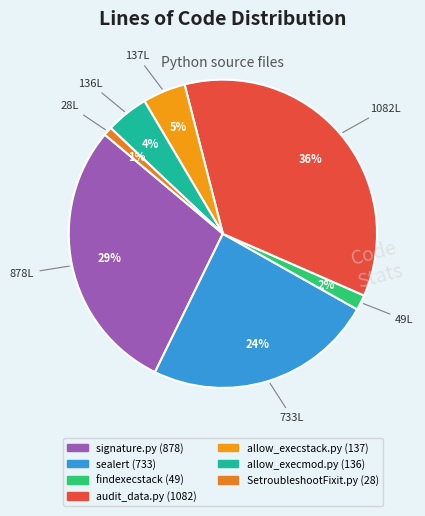

Which slice is the largest?

audit_data.py